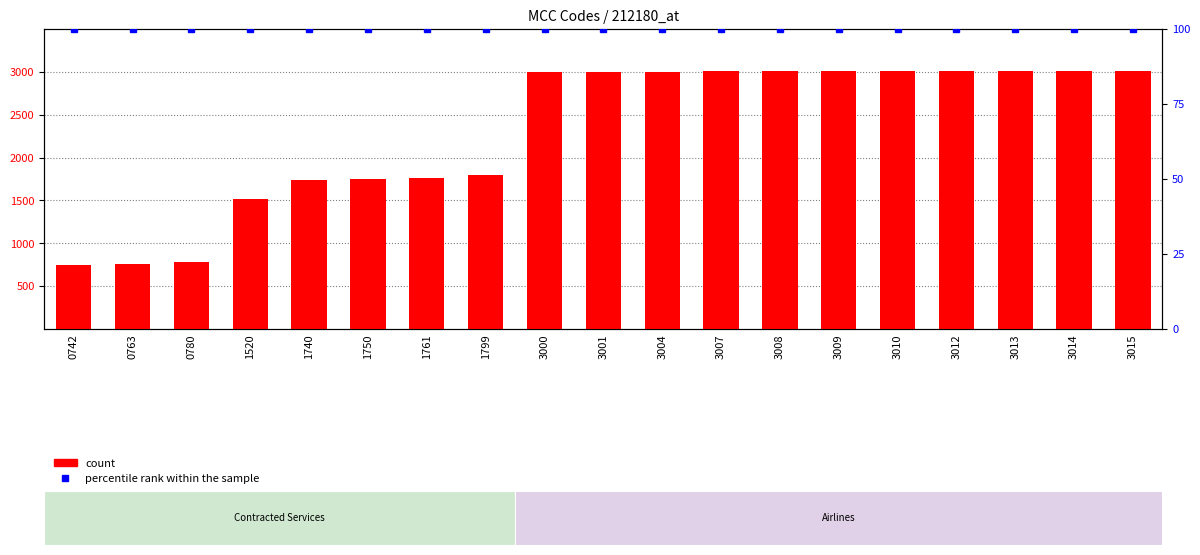

What is the total value across all series at 1750?

1850